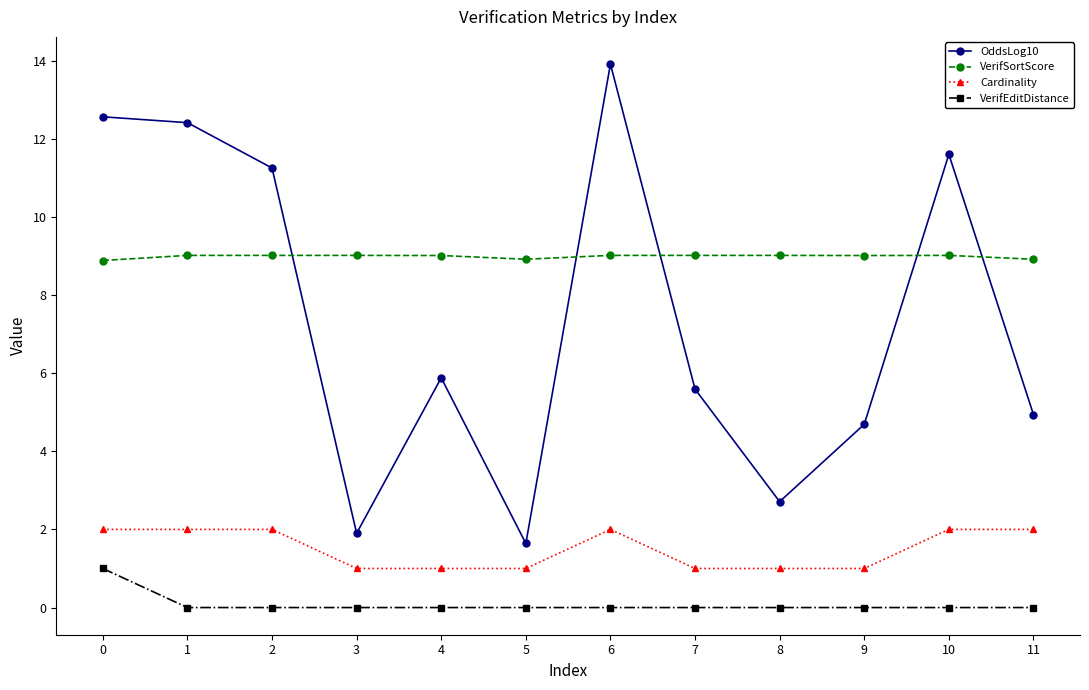

What is the total value across all series at 1?

23.4